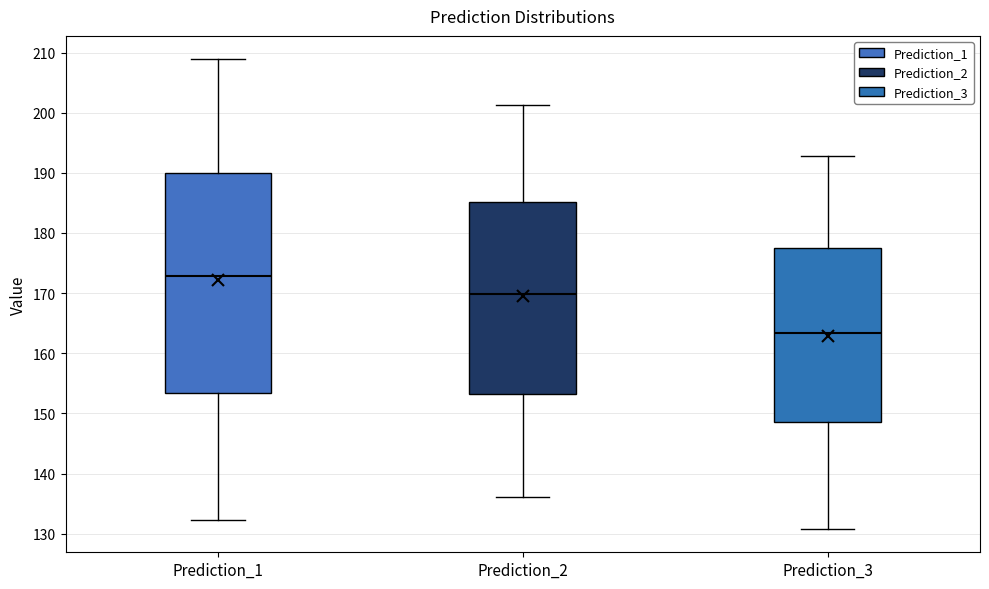

Reading left to right, transcribe this box plot: for each box, give where its median line is, the range the box spans, and where its two whiskers end, as read against the y-axis. The values are not printed on the chart, so give them approximately, as read against the axis.

Prediction_1: median 173, box 153 to 190, whiskers 132 to 209
Prediction_2: median 170, box 153 to 185, whiskers 136 to 201
Prediction_3: median 163, box 149 to 177, whiskers 131 to 193